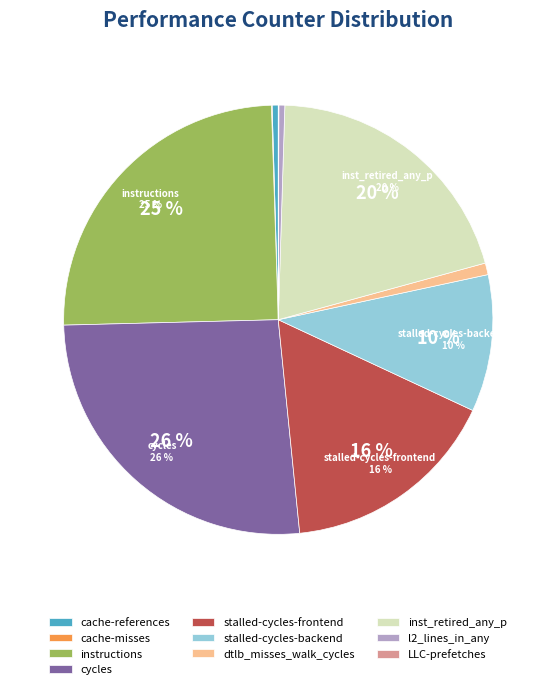

Which slice is the largest?

cycles